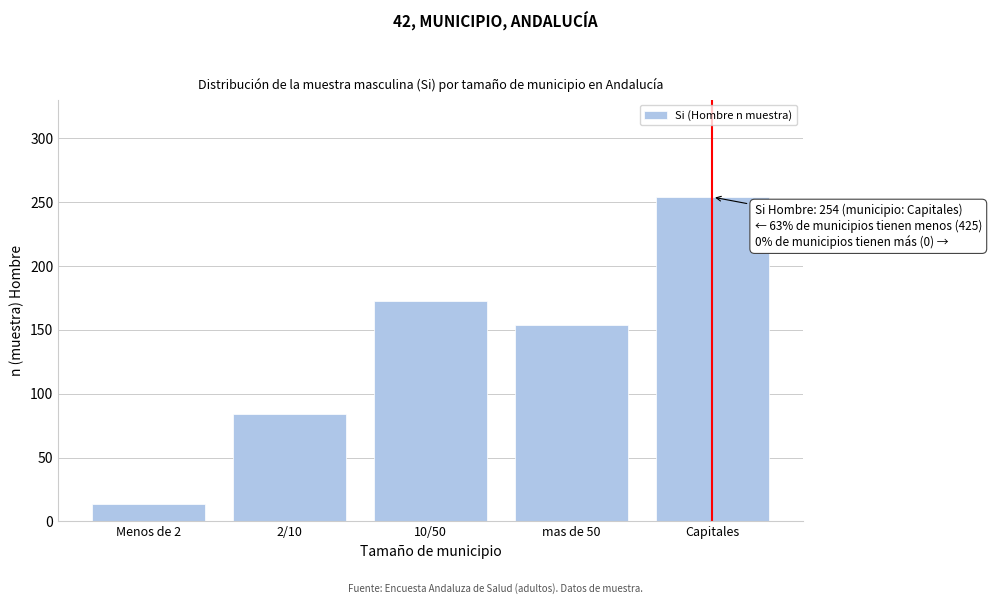

Reading right to left, transcribe all the data shown in this chart.

254	154	173	84	14